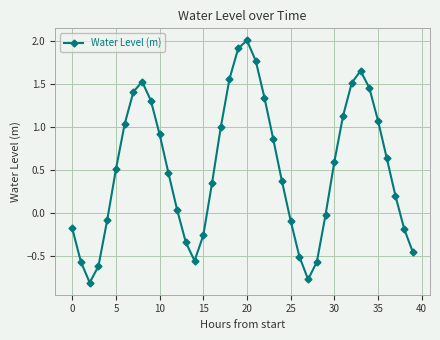

What is the difference between the maximum and second lowest values?

2.8